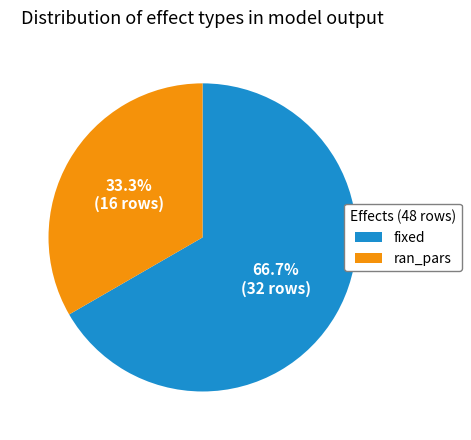

What percentage is the fixed slice, to the nearest percent?

67%